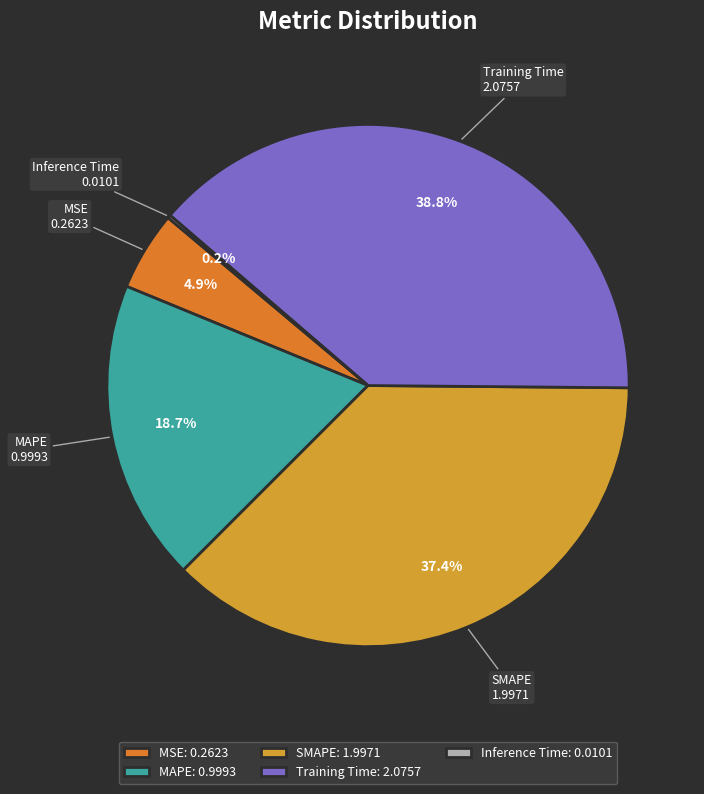

Combined, what portion of the pie is Training Time and MAPE?

57.5%